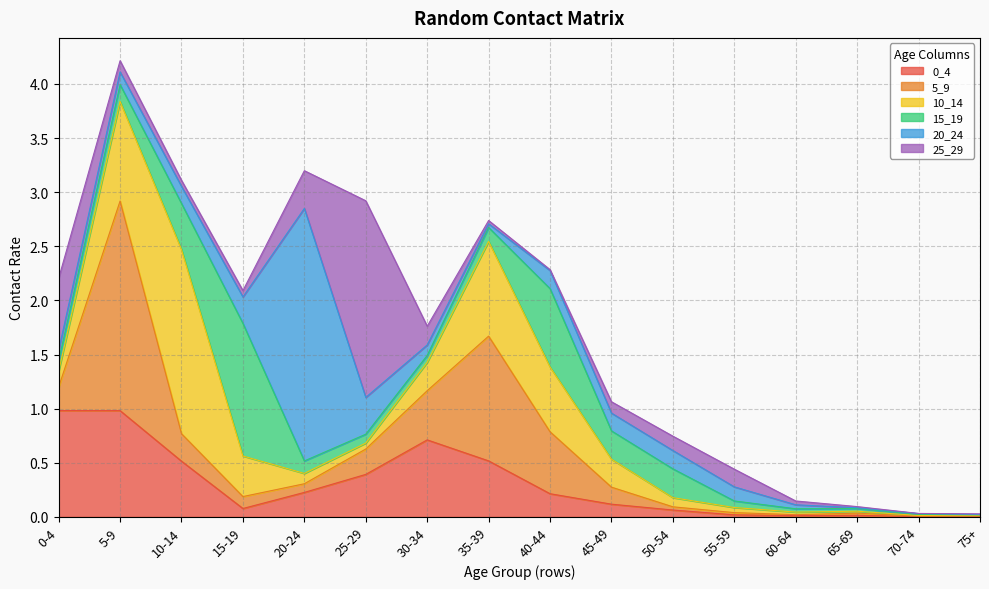

True or false: 10_14 has a value of 0.0 at 55-59.

True